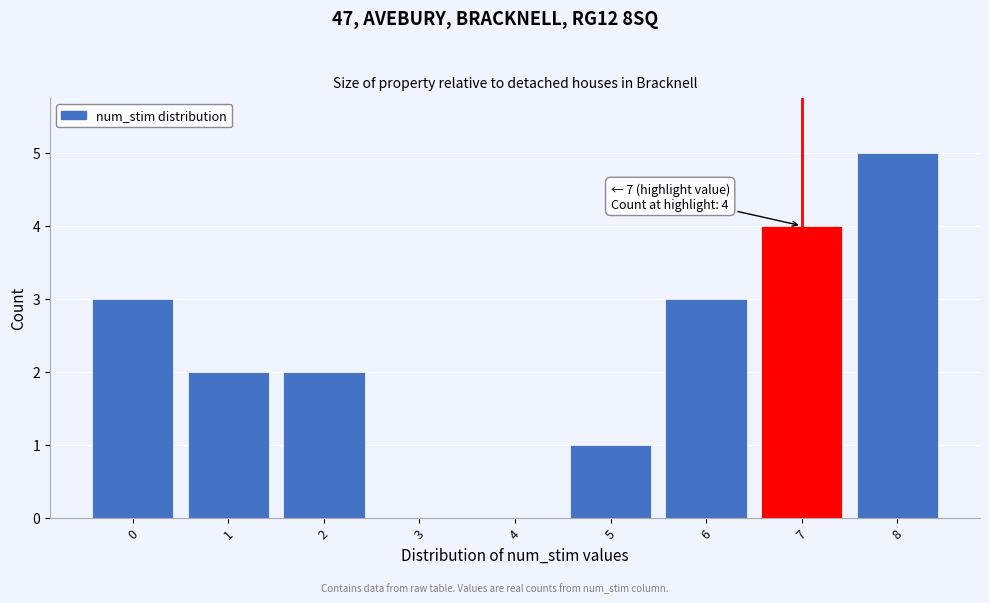

Which range on the x-axis has the tallest bar?

7.5 to 8.5